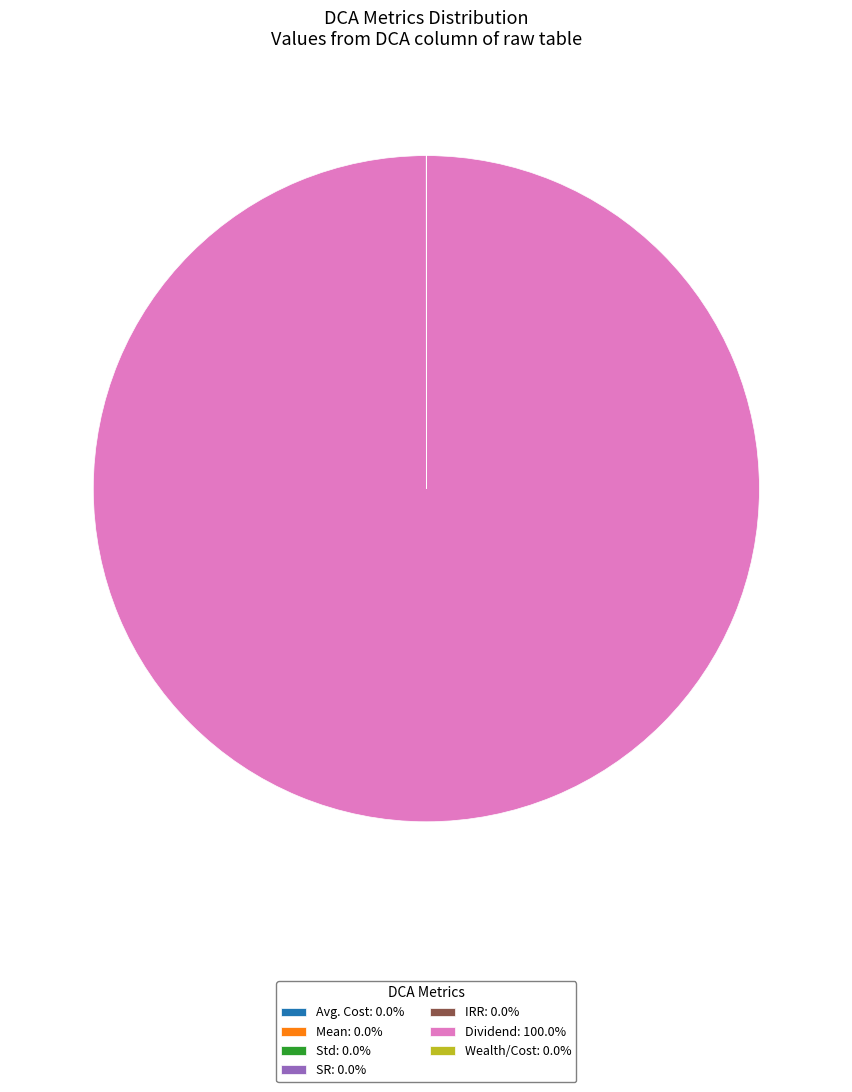

Does Dividend represent more than half of the total?

Yes